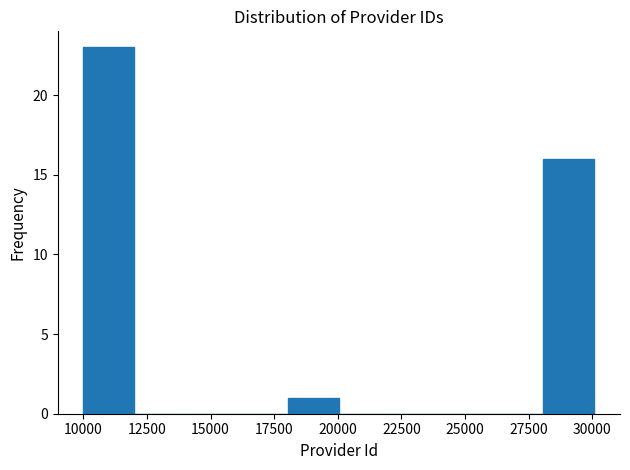

Reading left to right, transcribe this chart: for each bar, give the range it covers on the x-axis and its height. Neither the bar edges nor the heights are printed on the chart, so give them approximately, as read against the axes.

10000 to 12000: 23
12000 to 14000: 0
14000 to 16000: 0
16000 to 18000: 0
18000 to 20000: 1
20000 to 22000: 0
22000 to 24000: 0
24000 to 26000: 0
26000 to 28000: 0
28000 to 30000: 16